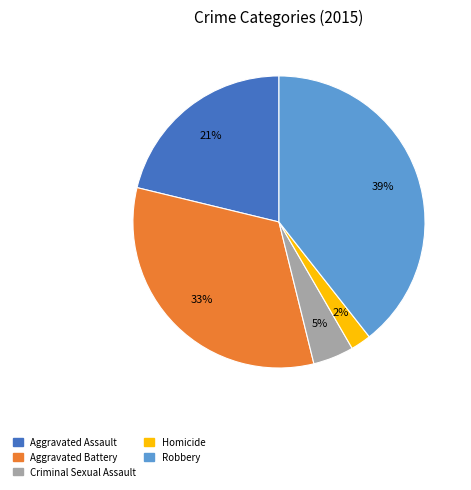

Count the number of slices in the pie.

5